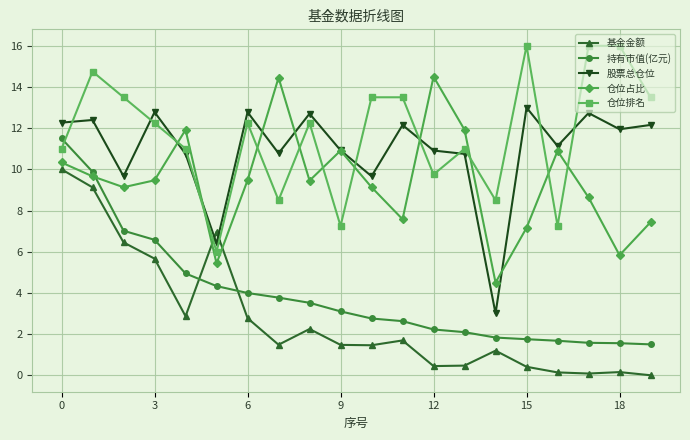

True or false: 股票总仓位 and 持有市值(亿元) intersect in this chart.

False